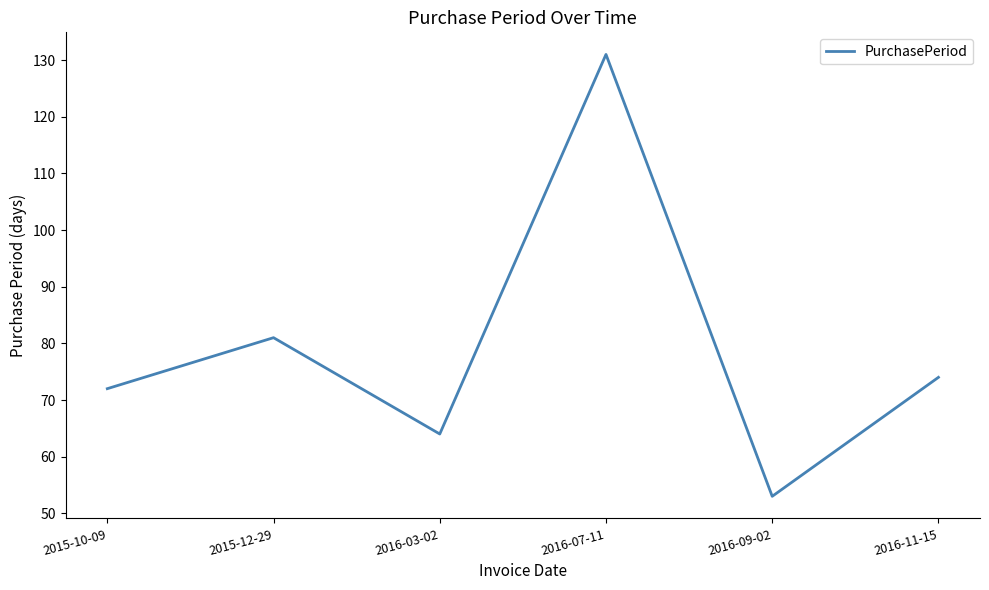

What position from the right is 2016-03-02?

4